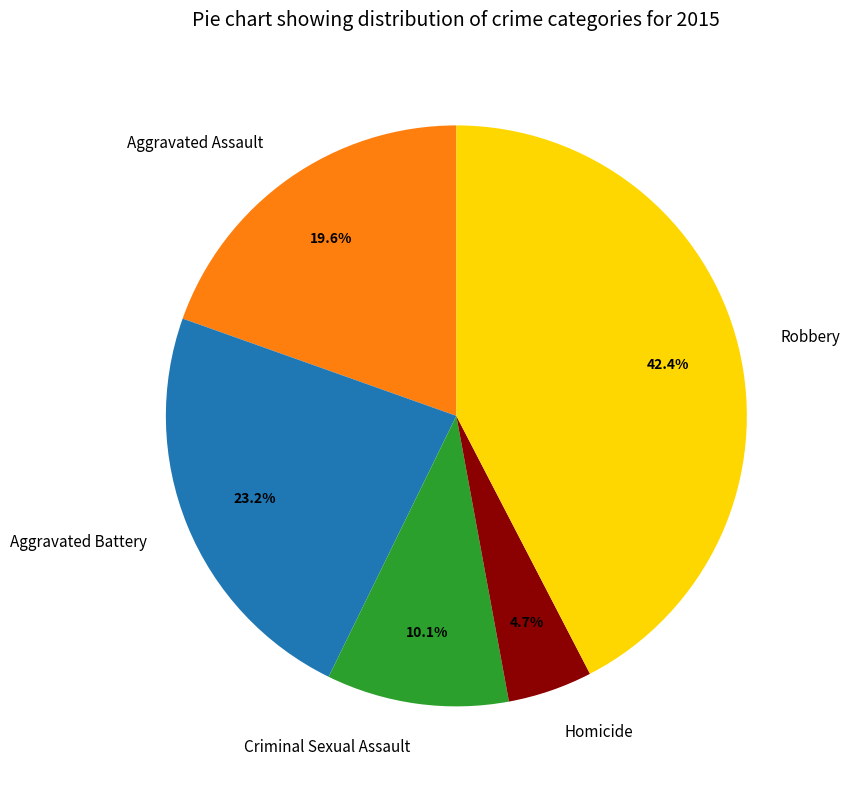

Which has a higher value, Aggravated Assault or Criminal Sexual Assault?

Aggravated Assault